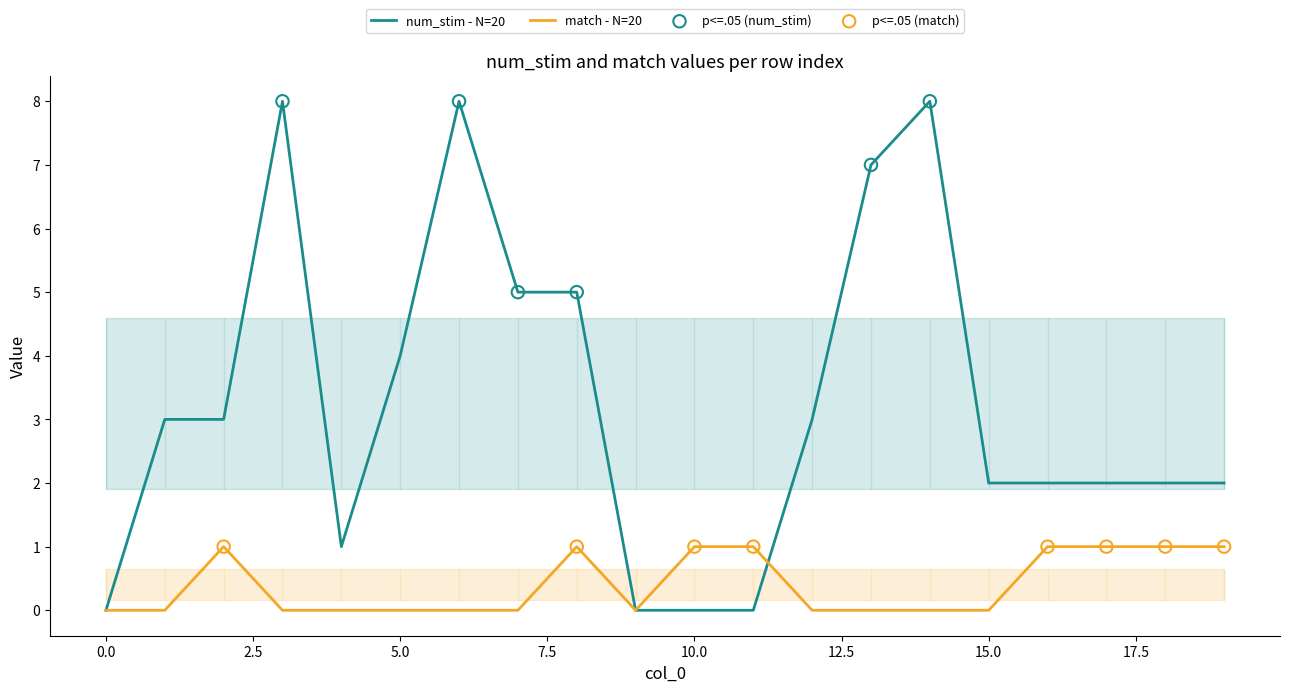

What are all the series names shown in the legend?

num_stim, match